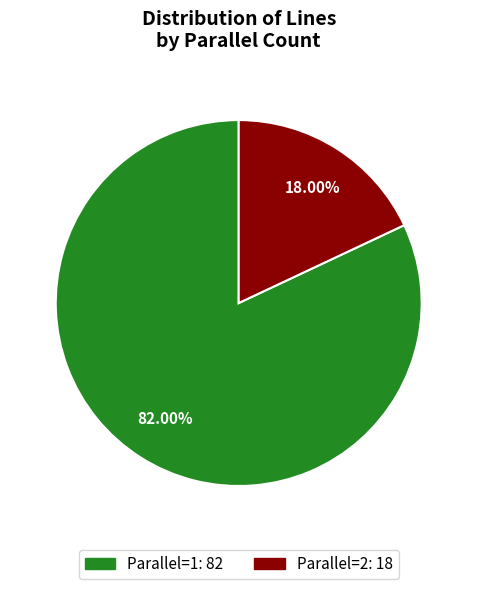

Is there a majority slice in this chart?

Yes